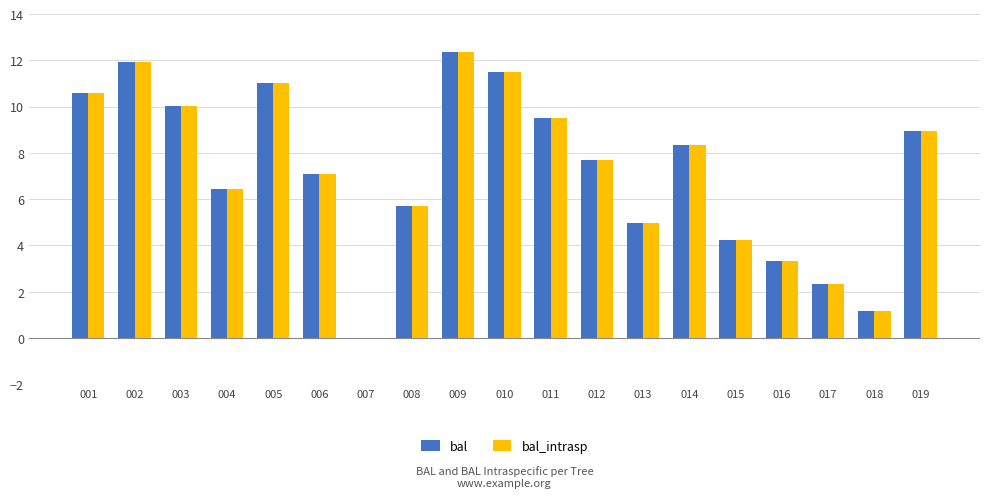

How many values in the bal series exceed 7?

11